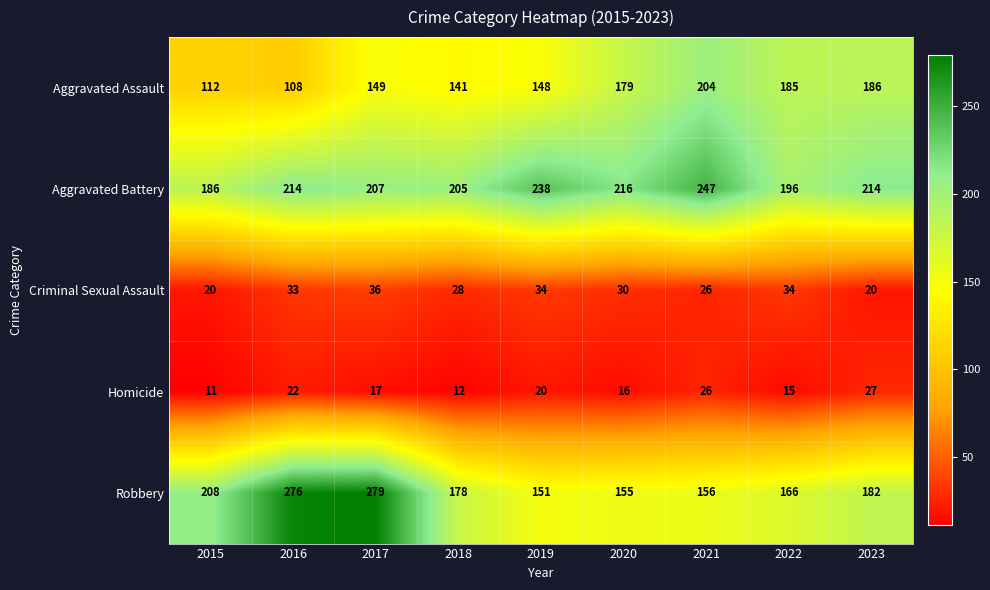

What is the sum of the Robbery values at 2021 and 2020?

311